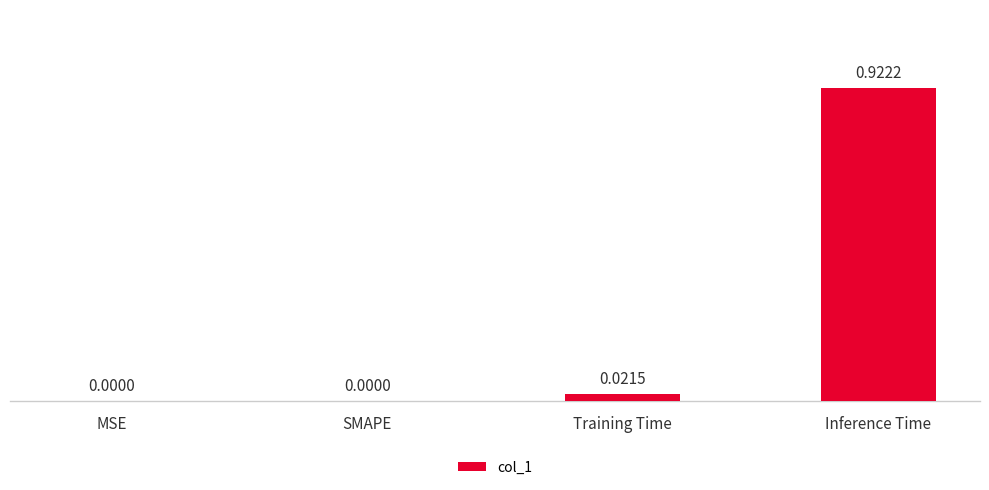

Which has a higher value, Inference Time or Training Time?

Inference Time